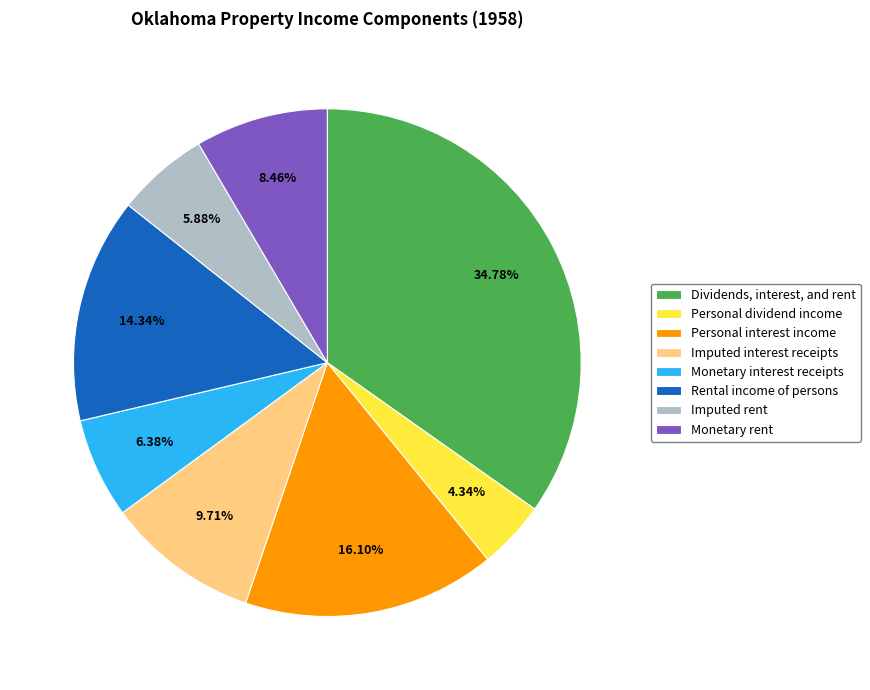

Does any single category account for the majority?

No